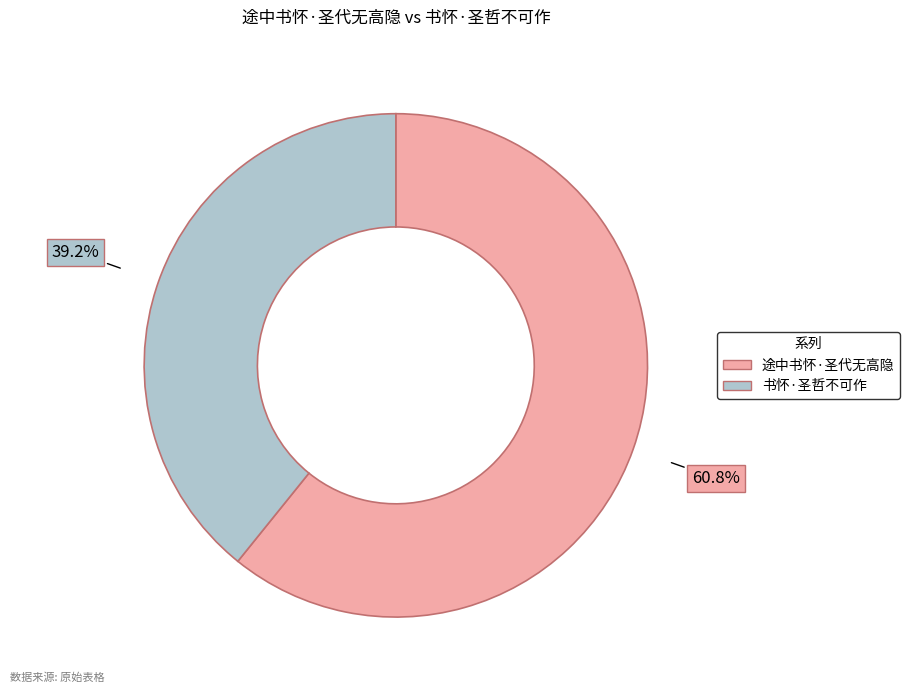

What percentage is the 书怀·圣哲不可作 slice, to the nearest percent?

39%